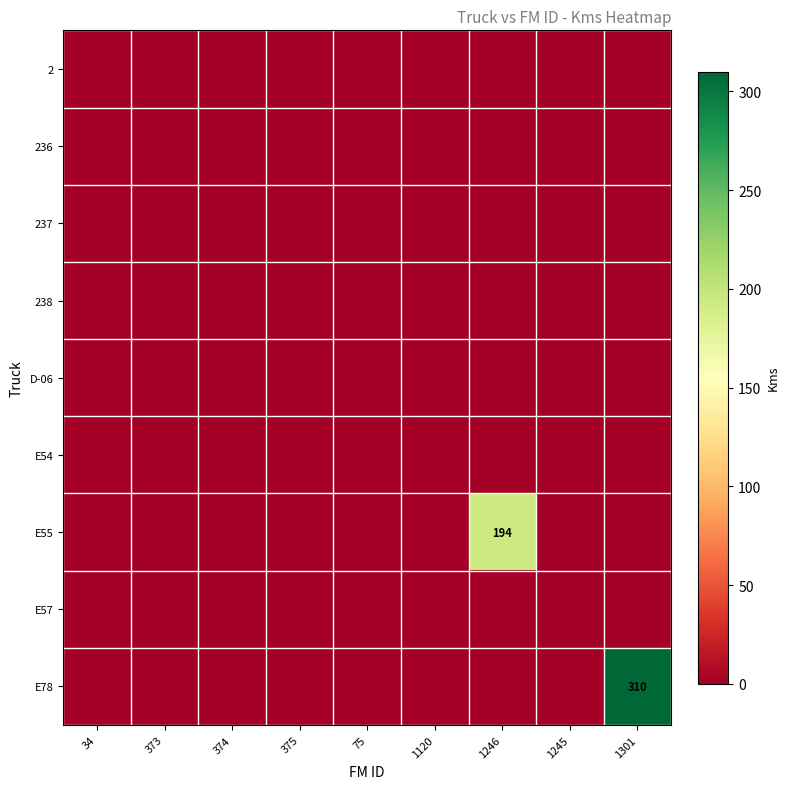

The value of E78 at 1301 is 461. True or false?

False